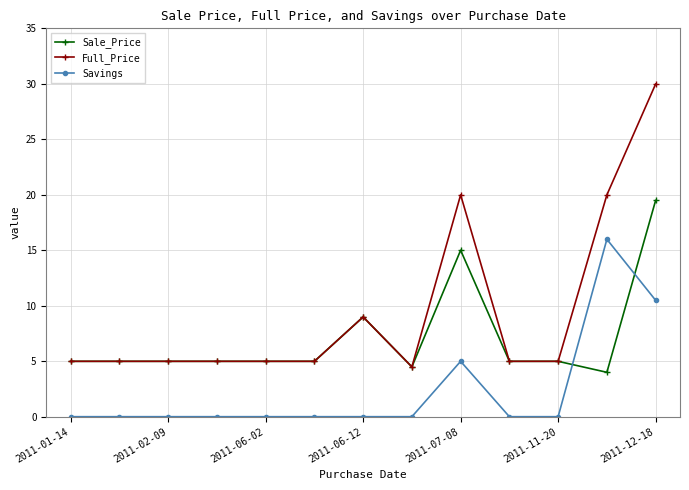

How many distinct data groups are displayed?

3